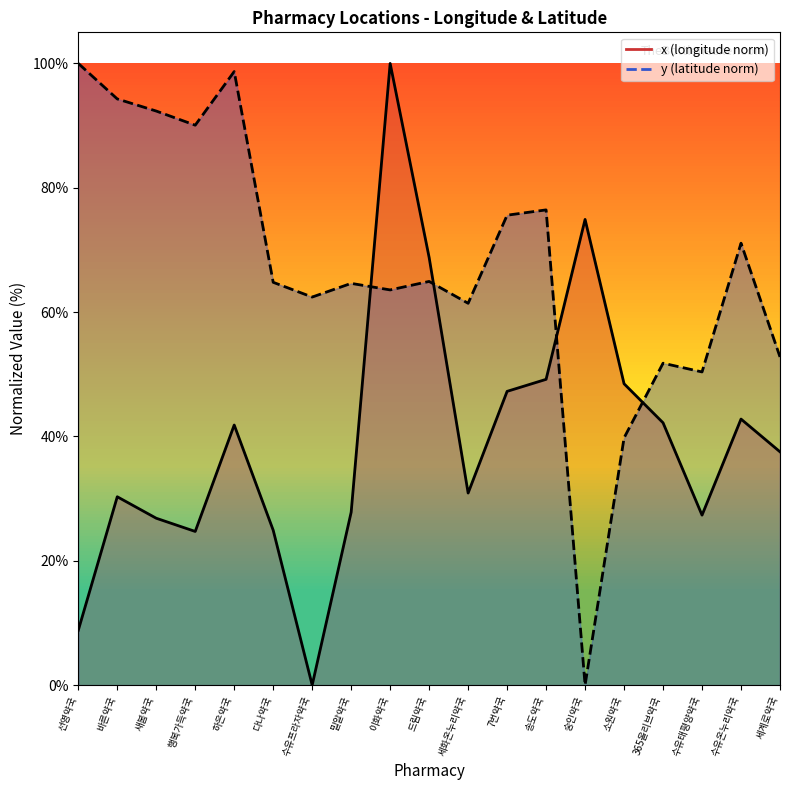

How many data points in y are less than 64?

8